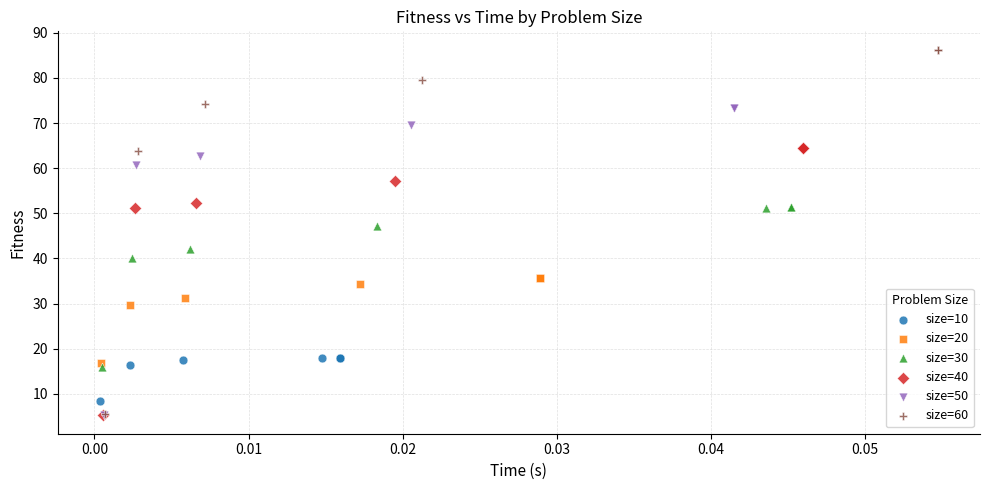

Which series has the widest spread of Y values?

size=60